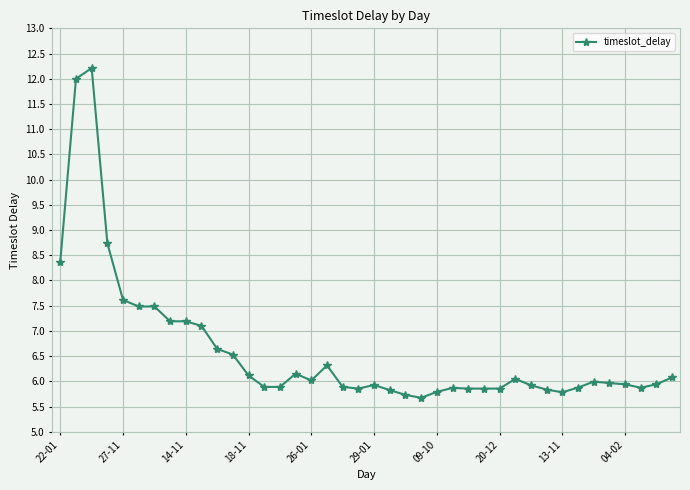

What is the greatest value displayed?

12.2